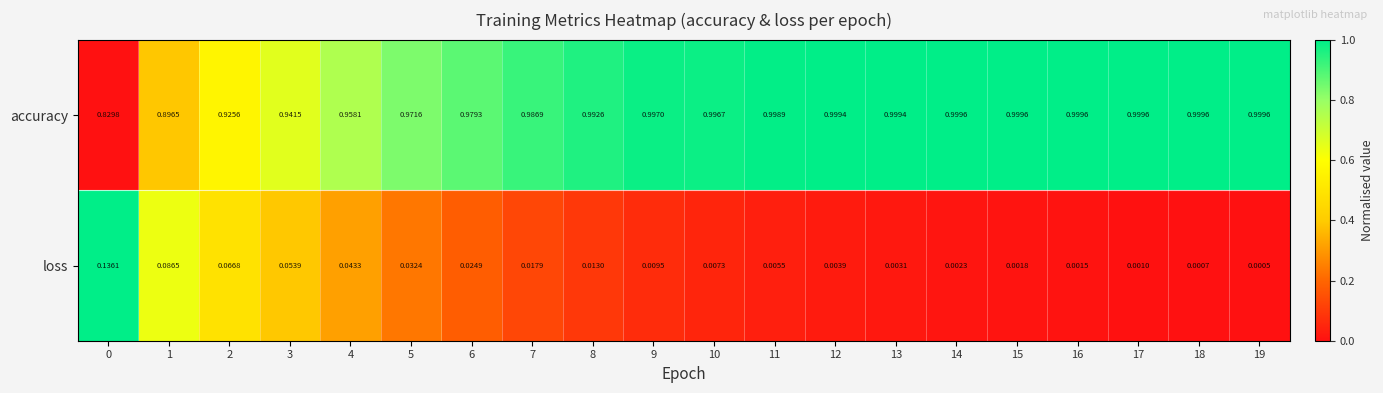

Rank the series by their average value, from lowest to highest.

loss, accuracy